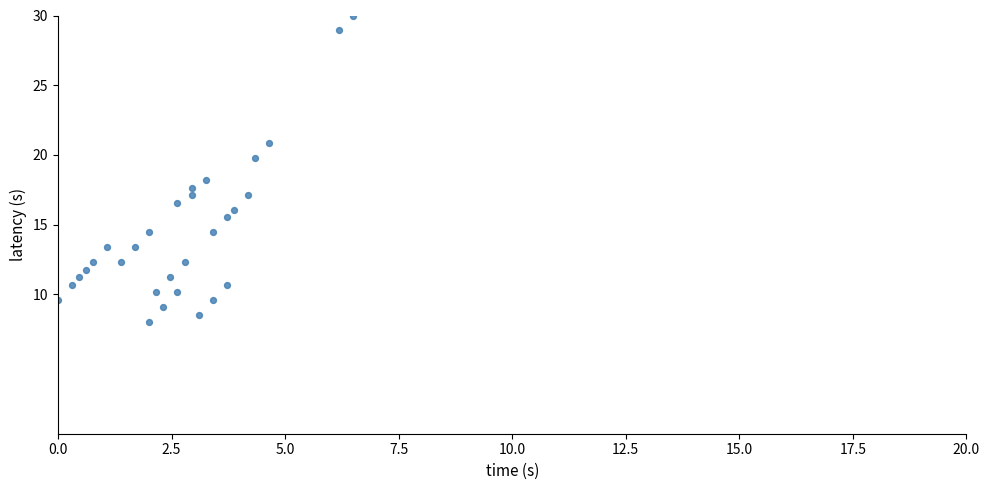

What is the range of X values (max minus min)?

6.5